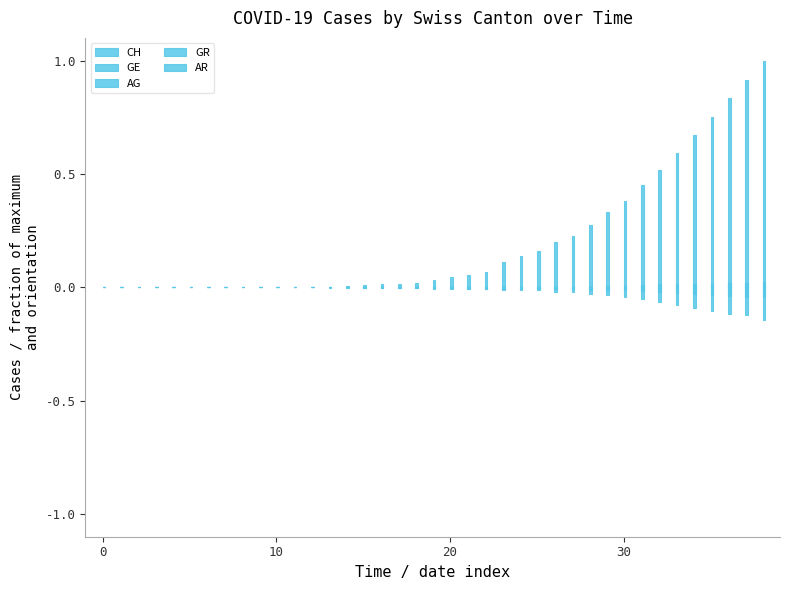

Reading left to right, what are all the values shown in this chart?

CH: 0.0	0.0	0.0	0.0	0.0	0.0	0.0	0.0	0.0	0.0	0.0	0.0	0.0	0.0	0.0	0.0	0.0	0.0	0.0	0.0	0.0	0.1	0.1	0.1	0.1	0.2	0.2	0.2	0.3	0.3	0.4	0.5	0.5	0.6	0.7	0.8	0.8	0.9	1.0
GE: 0.0	0.0	0.0	0.0	0.0	0.0	0.0	0.0	0.0	0.0	0.0	0.0	0.0	-0.0	-0.0	-0.0	-0.0	-0.0	-0.0	-0.0	-0.0	-0.0	-0.0	-0.0	-0.0	-0.0	-0.0	-0.0	-0.0	-0.0	-0.0	-0.1	-0.1	-0.1	-0.1	-0.1	-0.1	-0.1	-0.1
AG: 0.0	0.0	0.0	0.0	0.0	0.0	0.0	0.0	0.0	0.0	0.0	0.0	0.0	0.0	0.0	0.0	0.0	0.0	0.0	0.0	0.0	0.0	0.0	0.0	0.0	0.0	0.0	0.0	0.0	0.0	0.0	0.0	0.0	0.0	0.0	0.0	0.0	0.0	0.0
GR: 0.0	0.0	0.0	0.0	0.0	0.0	0.0	0.0	0.0	0.0	0.0	0.0	0.0	0.0	0.0	-0.0	-0.0	-0.0	-0.0	-0.0	-0.0	-0.0	-0.0	-0.0	-0.0	-0.0	-0.0	-0.0	-0.0	-0.0	-0.0	-0.0	-0.0	-0.0	-0.0	-0.0	-0.0	-0.0	-0.0
AR: 0.0	0.0	0.0	0.0	0.0	0.0	0.0	0.0	0.0	0.0	0.0	0.0	0.0	0.0	0.0	0.0	0.0	0.0	0.0	0.0	0.0	0.0	0.0	0.0	0.0	0.0	0.0	0.0	0.0	0.0	0.0	0.0	0.0	0.0	0.0	0.0	0.0	0.0	0.0